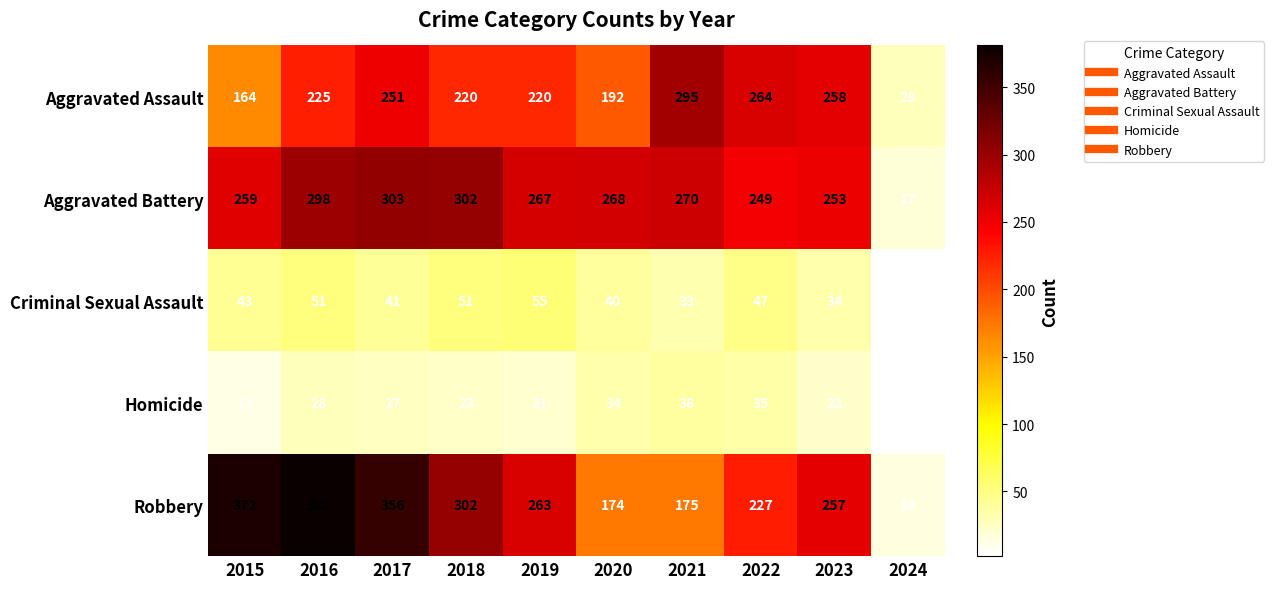

List the series in order of their peak value, highest first.

Robbery, Aggravated Battery, Aggravated Assault, Criminal Sexual Assault, Homicide